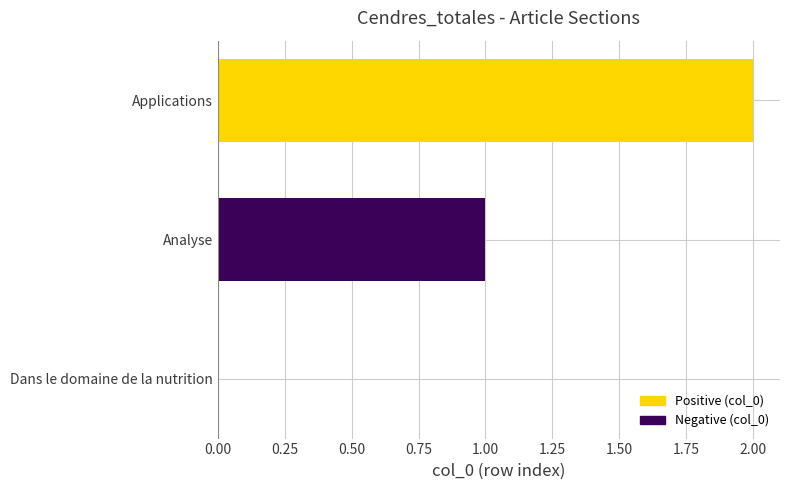

Are the bars horizontal?

Yes